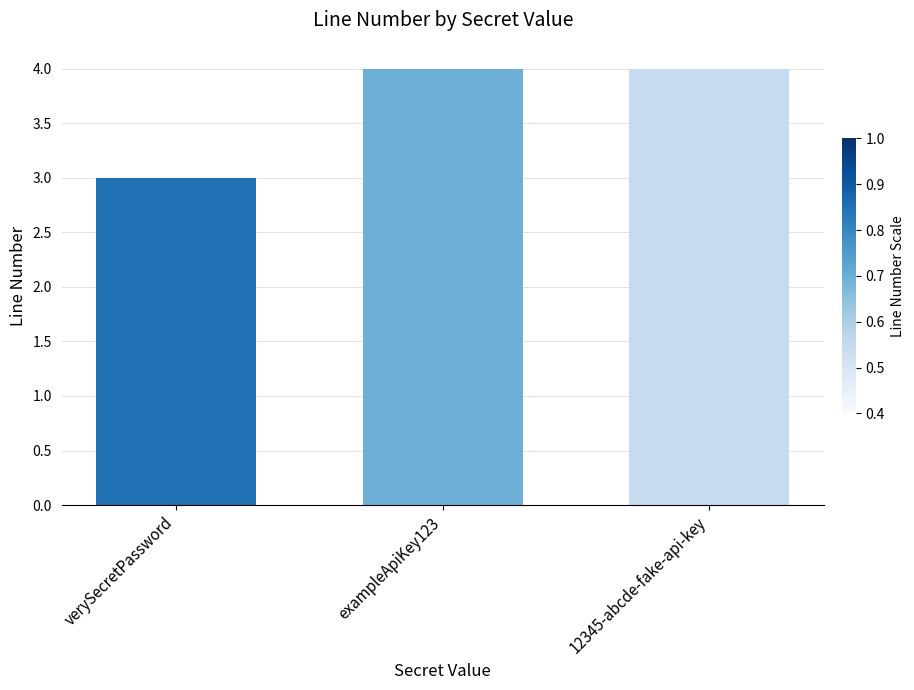

The chart shows a value of 1 at verySecretPassword. True or false?

False